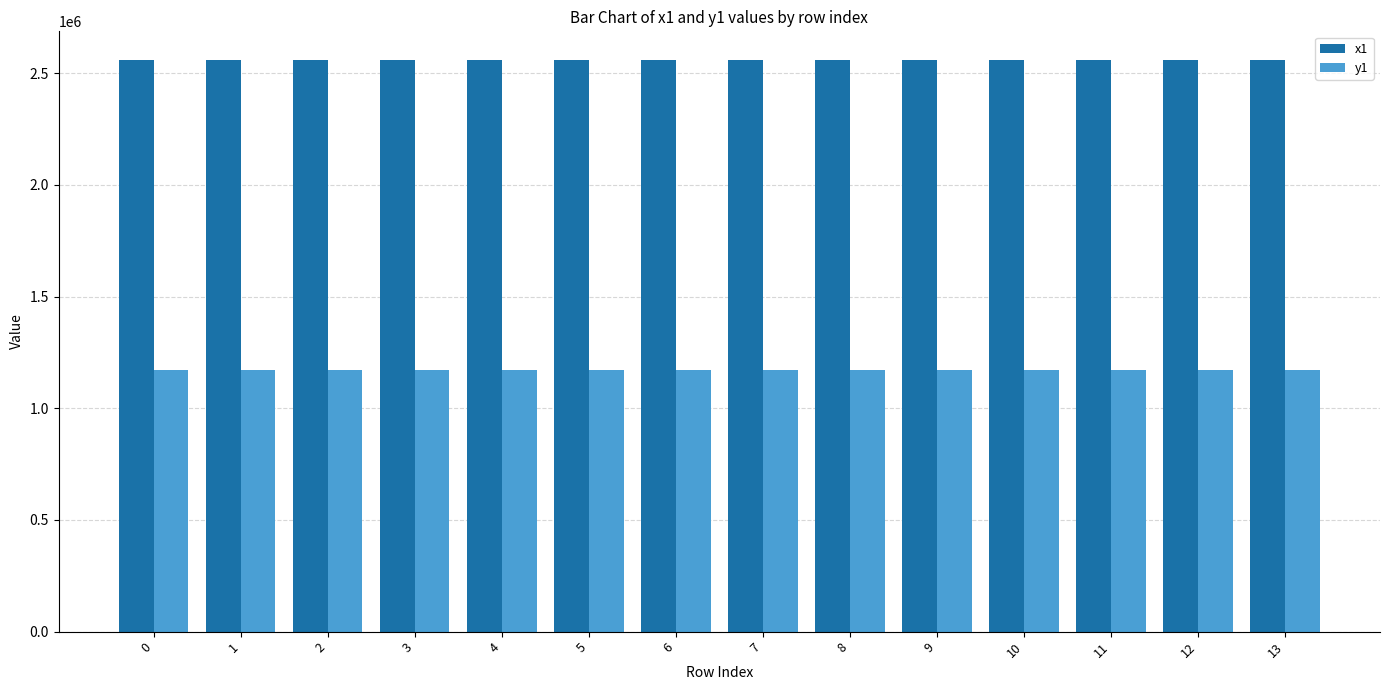

What is the minimum value for y1?

1171846.1